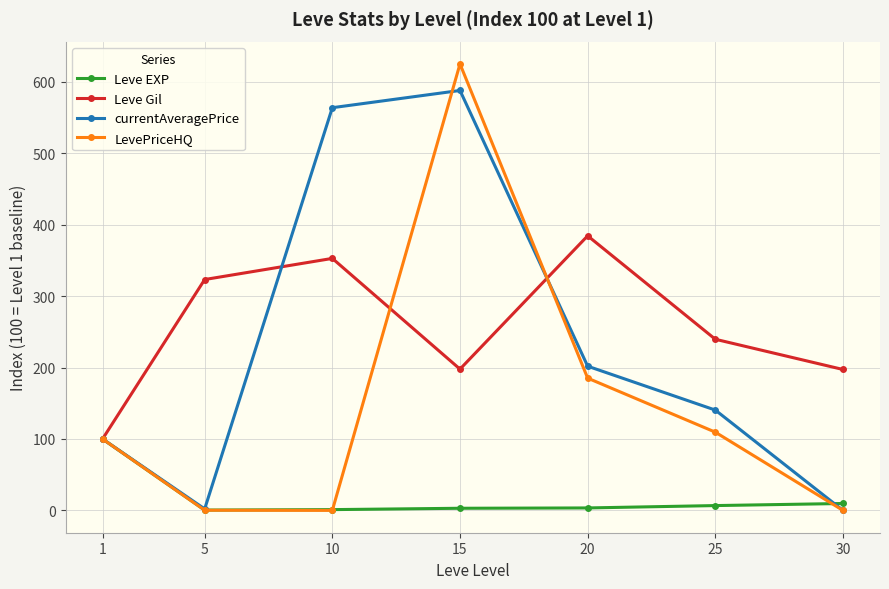

Which series has the widest spread of values?

LevePriceHQ